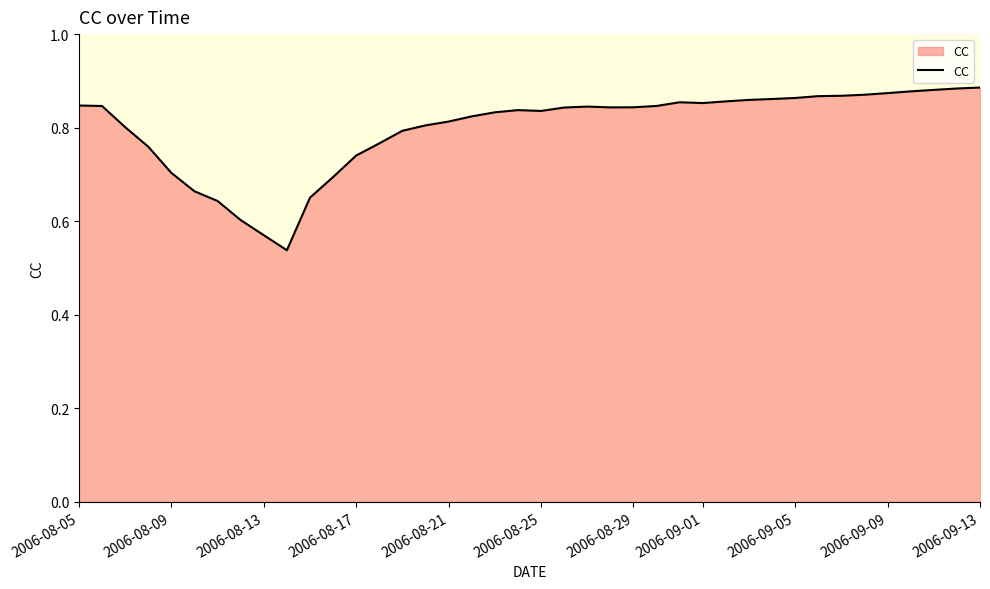

What is the difference between the maximum and minimum values?

0.3